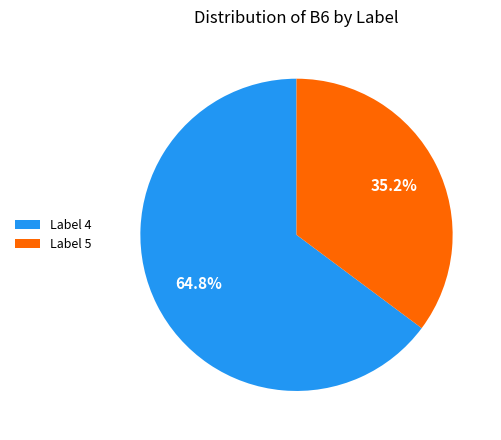

Between Label 4 and Label 5, which is larger?

Label 4